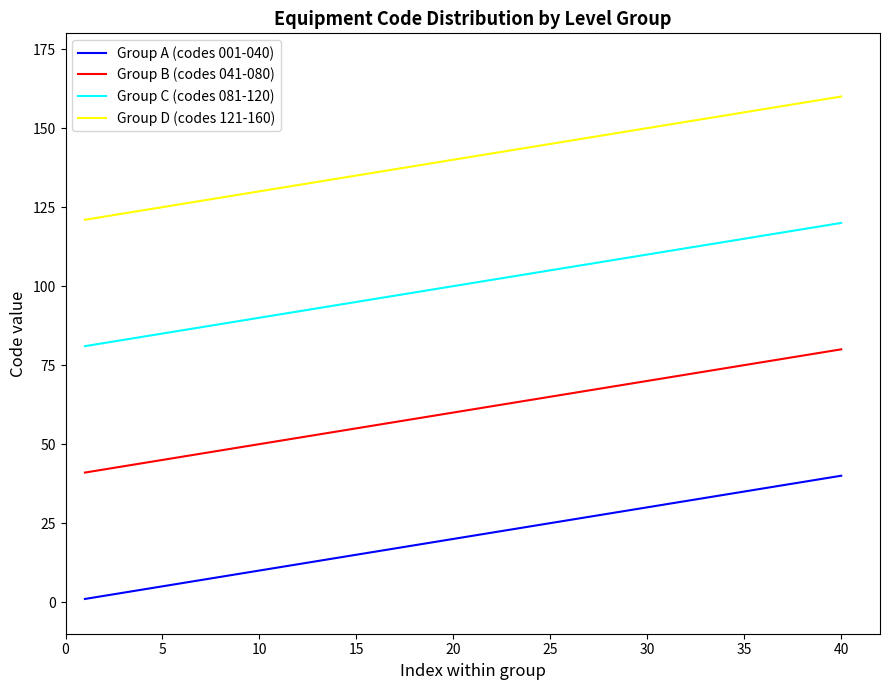

True or false: Group A (codes 001-040) and Group C (codes 081-120) intersect in this chart.

False